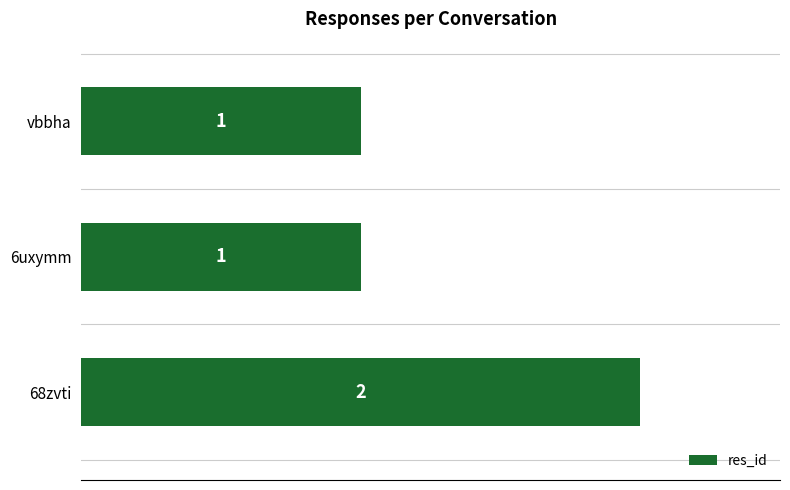

Between 68zvti and 6uxymm, which is larger?

68zvti